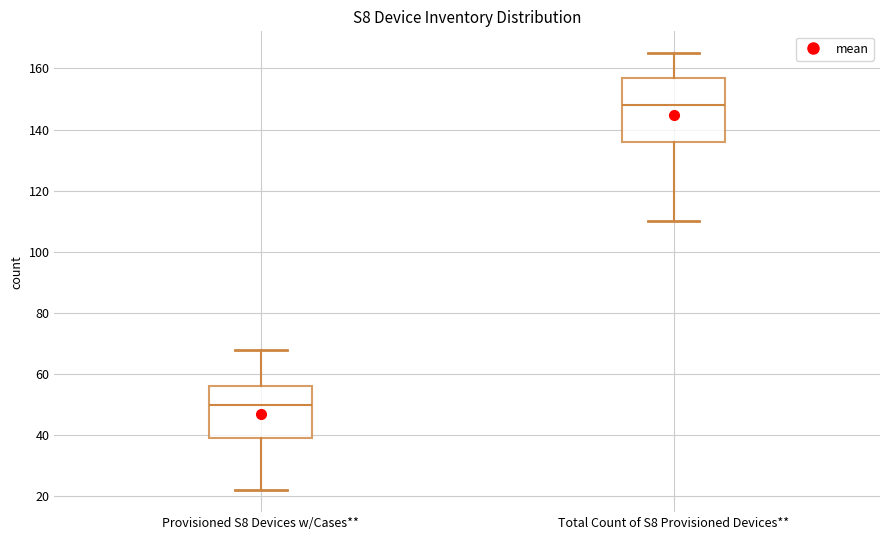

Where does the upper whisker of the box for Provisioned S8 Devices w/Cases** end on the y-axis? The values are not printed on the chart, so give them approximately, as read against the axis.

68